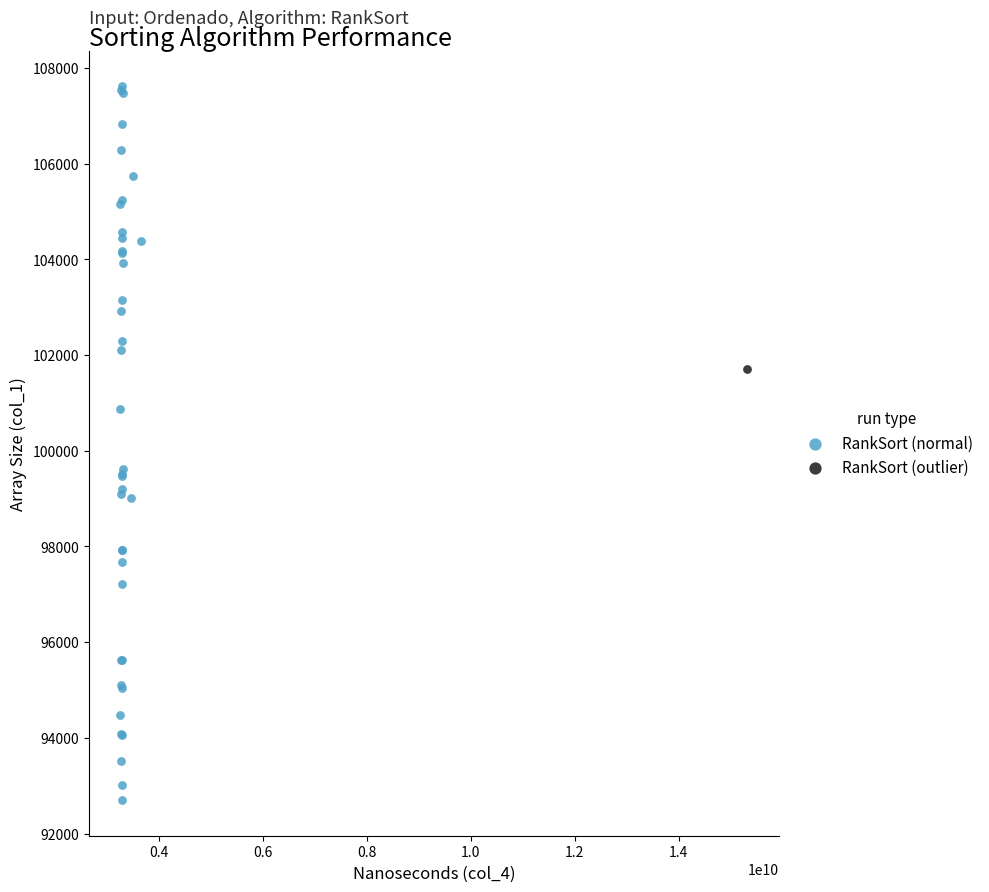

What are all the series names shown in the legend?

RankSort (normal), RankSort (outlier)